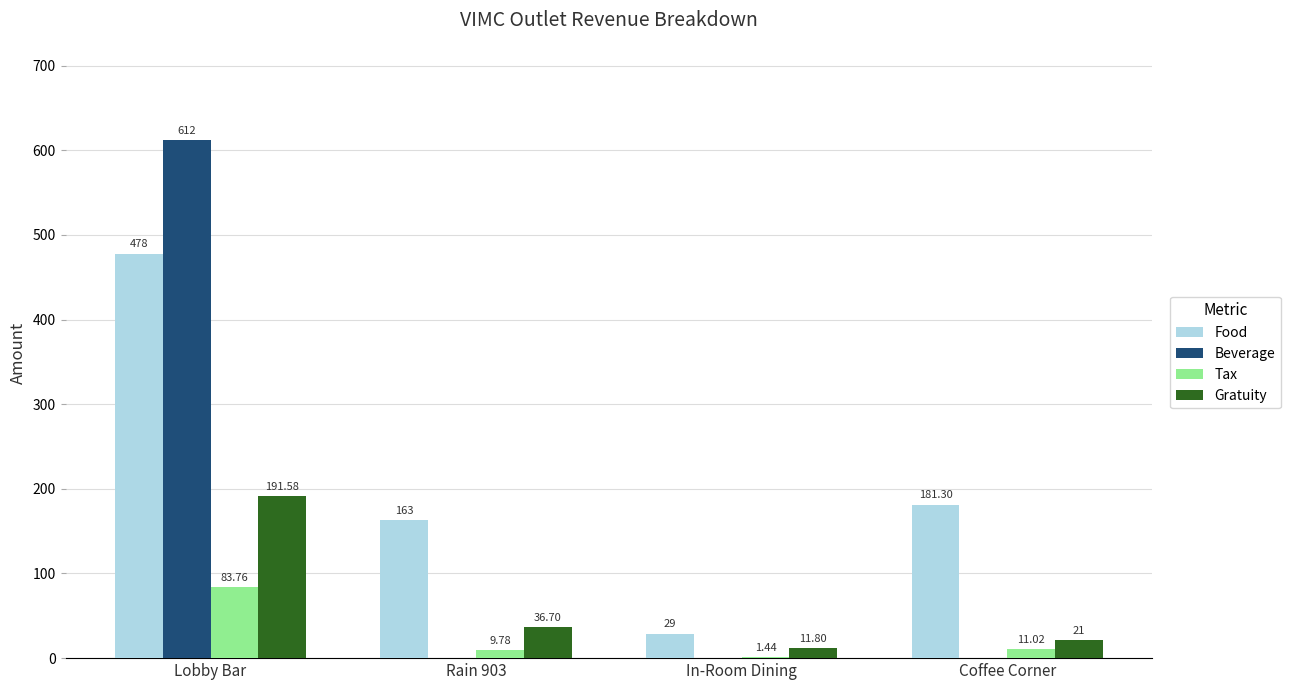

Is it true that Beverage equals 0.0 at Coffee Corner?

True